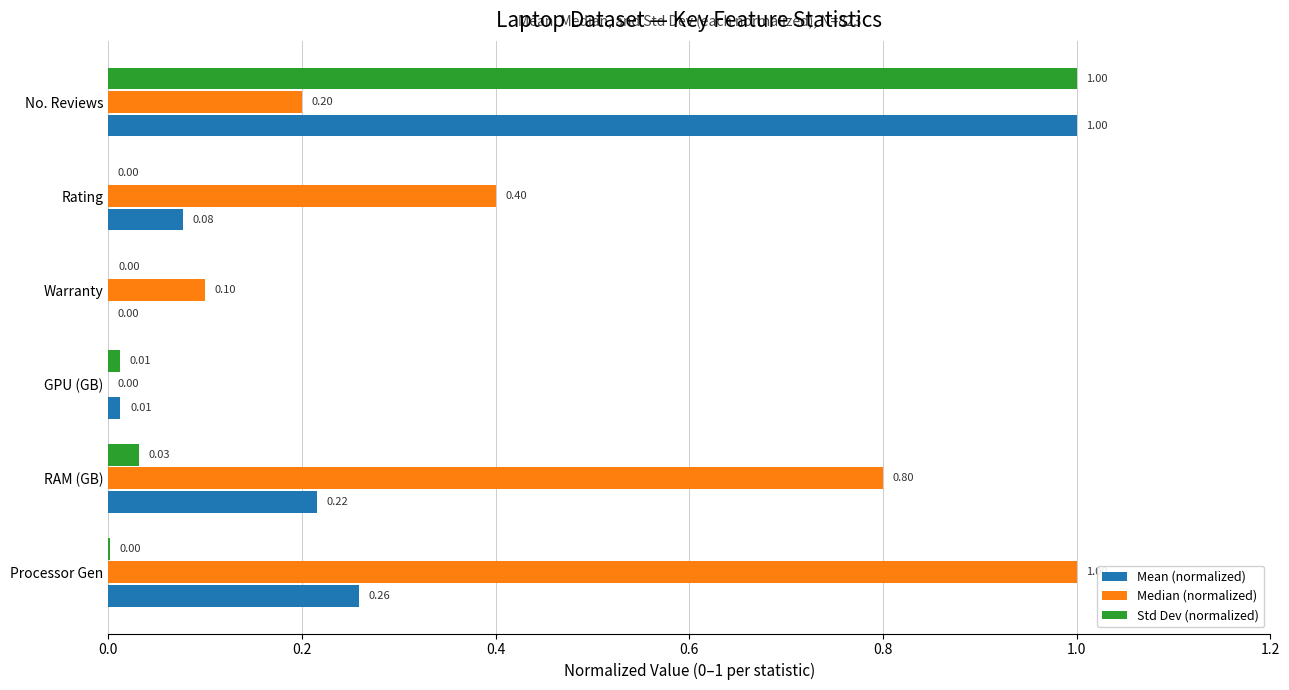

What is the sum of all Std Dev (normalized) values?

1.0